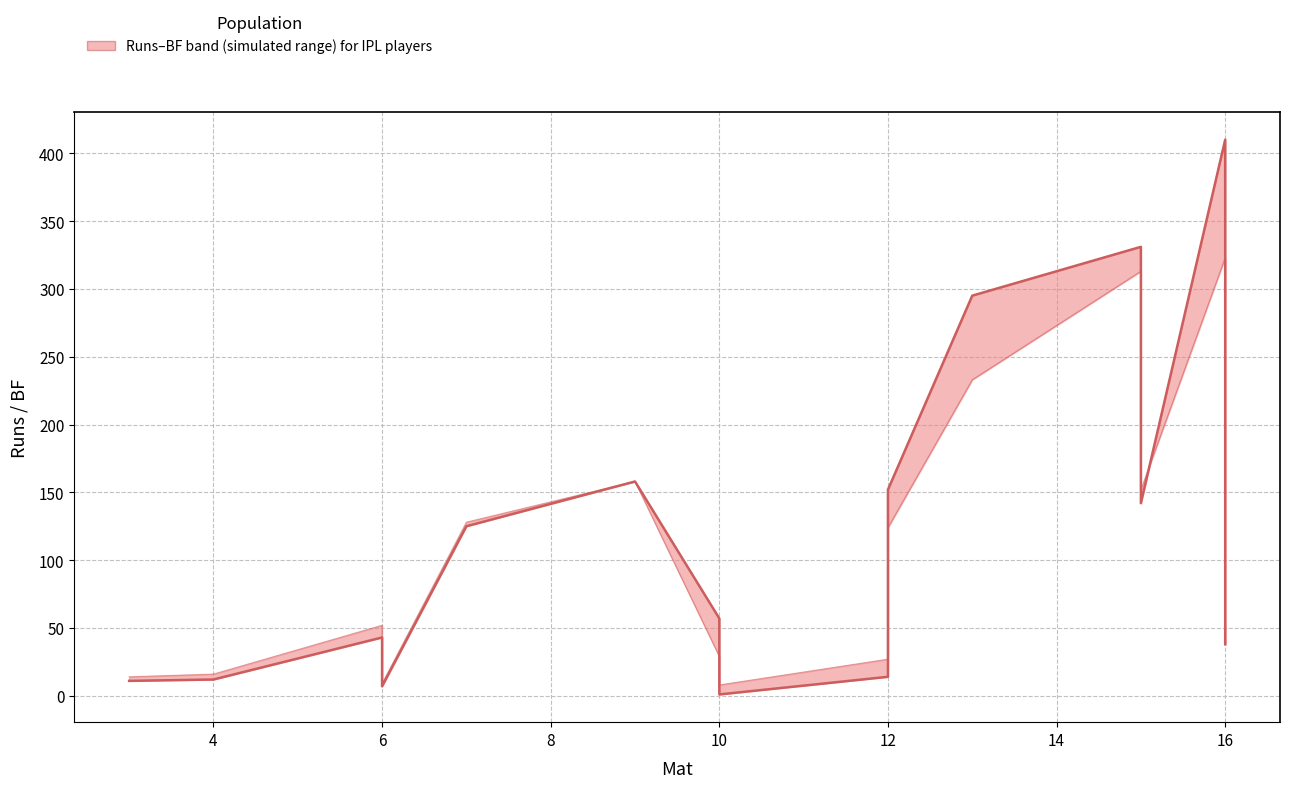

What is the average value of the BF (upper bound) series?

108